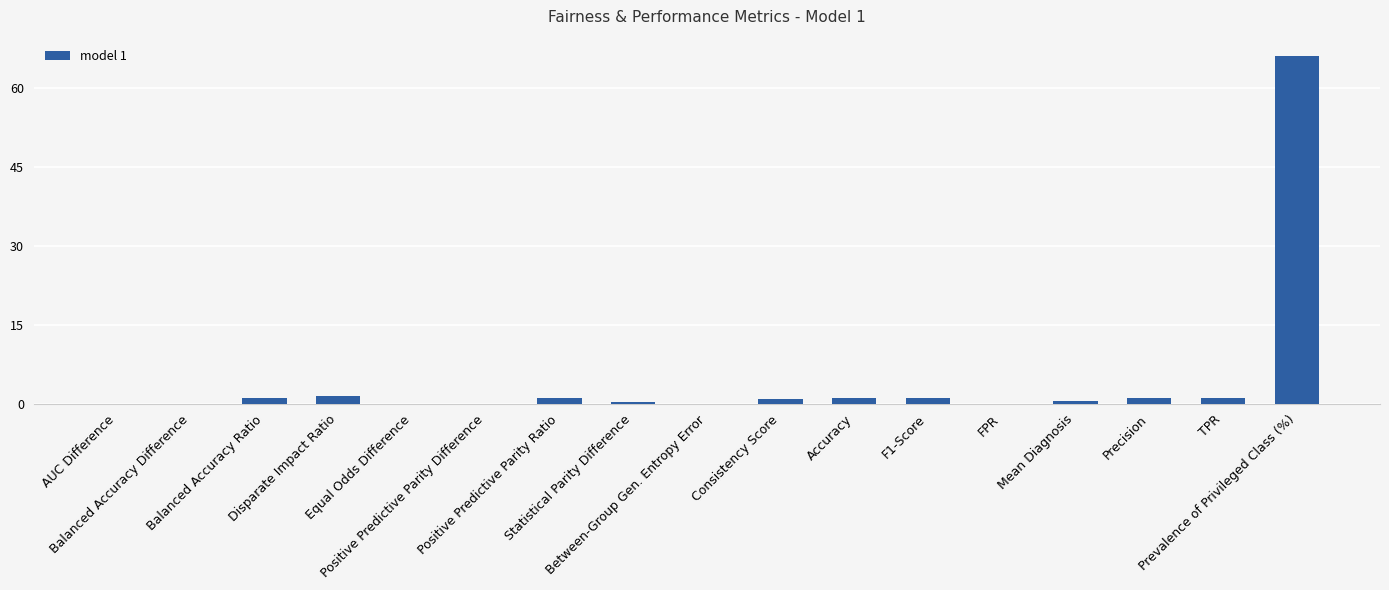

What is the average value?

4.4